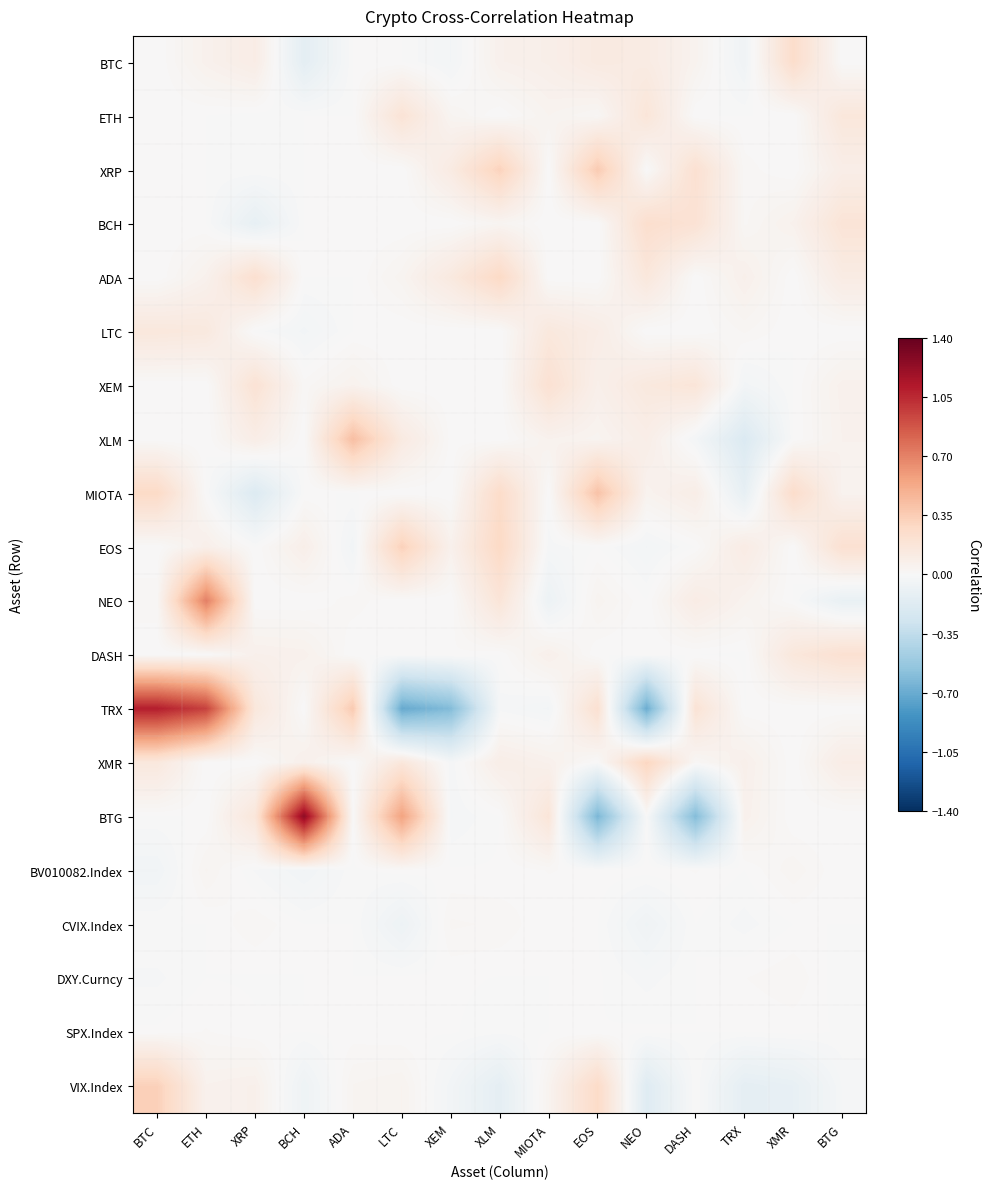

Reading right to left, list all the values displayed in this chart.

BTC: BTG=0.0	XMR=0.2	TRX=-0.1	DASH=0.0	NEO=0.1	EOS=0.1	MIOTA=0.1	XLM=0.1	XEM=-0.0	LTC=0.0	ADA=0.0	BCH=-0.1	XRP=0.1	ETH=0.1	BTC=0.0
ETH: BTG=0.2	XMR=0.0	TRX=0.0	DASH=0.0	NEO=0.2	EOS=0.0	MIOTA=0.0	XLM=0.0	XEM=0.0	LTC=0.2	ADA=0.0	BCH=0.0	XRP=-0.0	ETH=0.0	BTC=0.0
XRP: BTG=0.1	XMR=0.0	TRX=0.0	DASH=0.2	NEO=0.0	EOS=0.4	MIOTA=0.0	XLM=0.3	XEM=0.1	LTC=0.0	ADA=0.0	BCH=0.0	XRP=0.0	ETH=0.0	BTC=0.0
BCH: BTG=0.2	XMR=0.1	TRX=0.0	DASH=0.2	NEO=0.2	EOS=0.0	MIOTA=0.0	XLM=0.0	XEM=0.0	LTC=0.0	ADA=0.0	BCH=0.0	XRP=-0.1	ETH=0.0	BTC=0.0
ADA: BTG=0.1	XMR=0.0	TRX=0.1	DASH=0.0	NEO=0.2	EOS=0.0	MIOTA=0.0	XLM=0.3	XEM=0.1	LTC=0.0	ADA=0.0	BCH=0.0	XRP=0.2	ETH=0.1	BTC=0.0
LTC: BTG=0.0	XMR=0.0	TRX=0.0	DASH=0.0	NEO=0.0	EOS=0.1	MIOTA=0.1	XLM=0.0	XEM=-0.0	LTC=0.0	ADA=0.0	BCH=-0.0	XRP=-0.0	ETH=0.1	BTC=0.2
XEM: BTG=0.1	XMR=0.0	TRX=-0.0	DASH=0.2	NEO=0.1	EOS=0.1	MIOTA=0.2	XLM=0.0	XEM=0.0	LTC=0.0	ADA=0.1	BCH=0.0	XRP=0.2	ETH=0.0	BTC=0.0
XLM: BTG=0.1	XMR=0.0	TRX=-0.2	DASH=-0.0	NEO=0.1	EOS=0.0	MIOTA=0.1	XLM=0.0	XEM=0.0	LTC=0.1	ADA=0.4	BCH=0.0	XRP=0.1	ETH=0.0	BTC=0.0
MIOTA: BTG=0.0	XMR=0.2	TRX=-0.1	DASH=0.1	NEO=0.0	EOS=0.4	MIOTA=0.0	XLM=0.3	XEM=0.0	LTC=0.0	ADA=0.0	BCH=0.0	XRP=-0.2	ETH=0.0	BTC=0.3
EOS: BTG=0.2	XMR=0.0	TRX=0.1	DASH=0.0	NEO=-0.0	EOS=0.0	MIOTA=-0.0	XLM=0.3	XEM=0.1	LTC=0.3	ADA=-0.0	BCH=0.1	XRP=0.0	ETH=0.1	BTC=0.0
NEO: BTG=-0.1	XMR=0.0	TRX=0.0	DASH=0.1	NEO=0.0	EOS=0.0	MIOTA=-0.1	XLM=0.2	XEM=0.0	LTC=0.0	ADA=0.0	BCH=0.0	XRP=0.0	ETH=0.7	BTC=0.0
DASH: BTG=0.2	XMR=0.2	TRX=-0.0	DASH=0.0	NEO=0.0	EOS=0.0	MIOTA=0.1	XLM=0.0	XEM=0.0	LTC=0.0	ADA=0.0	BCH=0.1	XRP=0.1	ETH=0.0	BTC=0.0
TRX: BTG=0.0	XMR=0.0	TRX=0.0	DASH=0.2	NEO=-0.7	EOS=0.2	MIOTA=-0.0	XLM=-0.0	XEM=-0.6	LTC=-0.7	ADA=0.4	BCH=0.0	XRP=0.2	ETH=1.0	BTC=1.1
XMR: BTG=0.1	XMR=0.0	TRX=0.1	DASH=0.0	NEO=0.3	EOS=0.0	MIOTA=0.1	XLM=0.1	XEM=-0.0	LTC=0.2	ADA=0.0	BCH=0.1	XRP=0.0	ETH=0.0	BTC=0.1
BTG: BTG=0.0	XMR=0.0	TRX=0.1	DASH=-0.6	NEO=0.0	EOS=-0.6	MIOTA=0.2	XLM=0.0	XEM=-0.0	LTC=0.6	ADA=0.0	BCH=1.2	XRP=0.2	ETH=0.0	BTC=0.0
BV010082.Index: BTG=0.0	XMR=0.0	TRX=0.0	DASH=0.0	NEO=0.0	EOS=0.0	MIOTA=0.0	XLM=0.0	XEM=0.0	LTC=0.0	ADA=-0.0	BCH=-0.0	XRP=-0.0	ETH=0.0	BTC=-0.0
CVIX.Index: BTG=0.0	XMR=-0.0	TRX=-0.0	DASH=0.0	NEO=-0.1	EOS=0.0	MIOTA=0.0	XLM=0.0	XEM=0.0	LTC=-0.1	ADA=0.0	BCH=0.0	XRP=0.0	ETH=0.0	BTC=0.0
DXY.Curncy: BTG=-0.0	XMR=0.0	TRX=0.0	DASH=0.0	NEO=-0.0	EOS=0.0	MIOTA=0.0	XLM=-0.0	XEM=0.0	LTC=0.0	ADA=0.0	BCH=0.0	XRP=-0.0	ETH=0.0	BTC=-0.0
SPX.Index: BTG=-0.0	XMR=0.0	TRX=-0.0	DASH=0.0	NEO=0.0	EOS=-0.0	MIOTA=0.0	XLM=-0.0	XEM=0.0	LTC=0.0	ADA=0.0	BCH=0.0	XRP=0.0	ETH=0.0	BTC=0.0
VIX.Index: BTG=-0.0	XMR=-0.1	TRX=-0.1	DASH=0.0	NEO=-0.2	EOS=0.3	MIOTA=0.0	XLM=-0.1	XEM=-0.0	LTC=0.0	ADA=0.0	BCH=-0.1	XRP=0.1	ETH=0.1	BTC=0.3